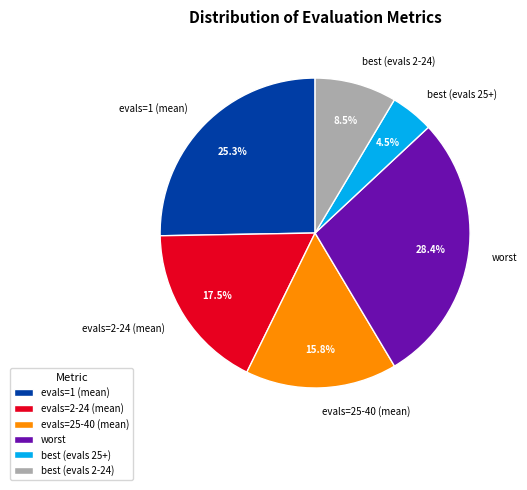

Combined, do evals=25-40 (mean) and best (evals 25+) account for over 50%?

No